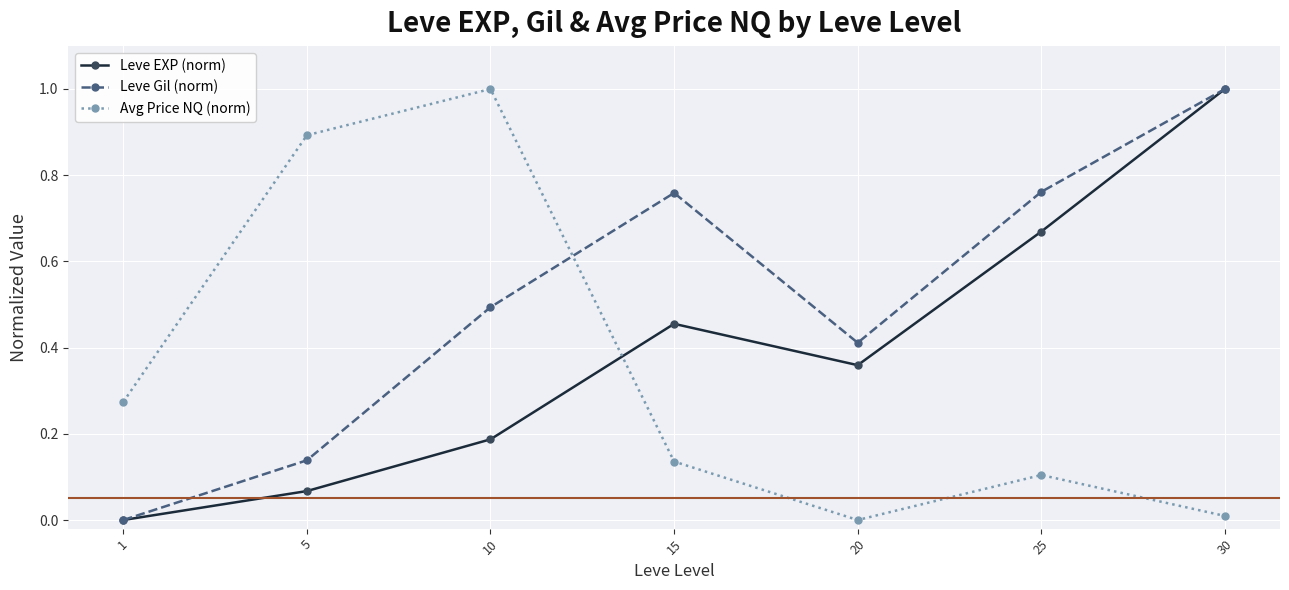

Where do Avg Price NQ (norm) and Leve Gil (norm) first cross each other?

10 and 15